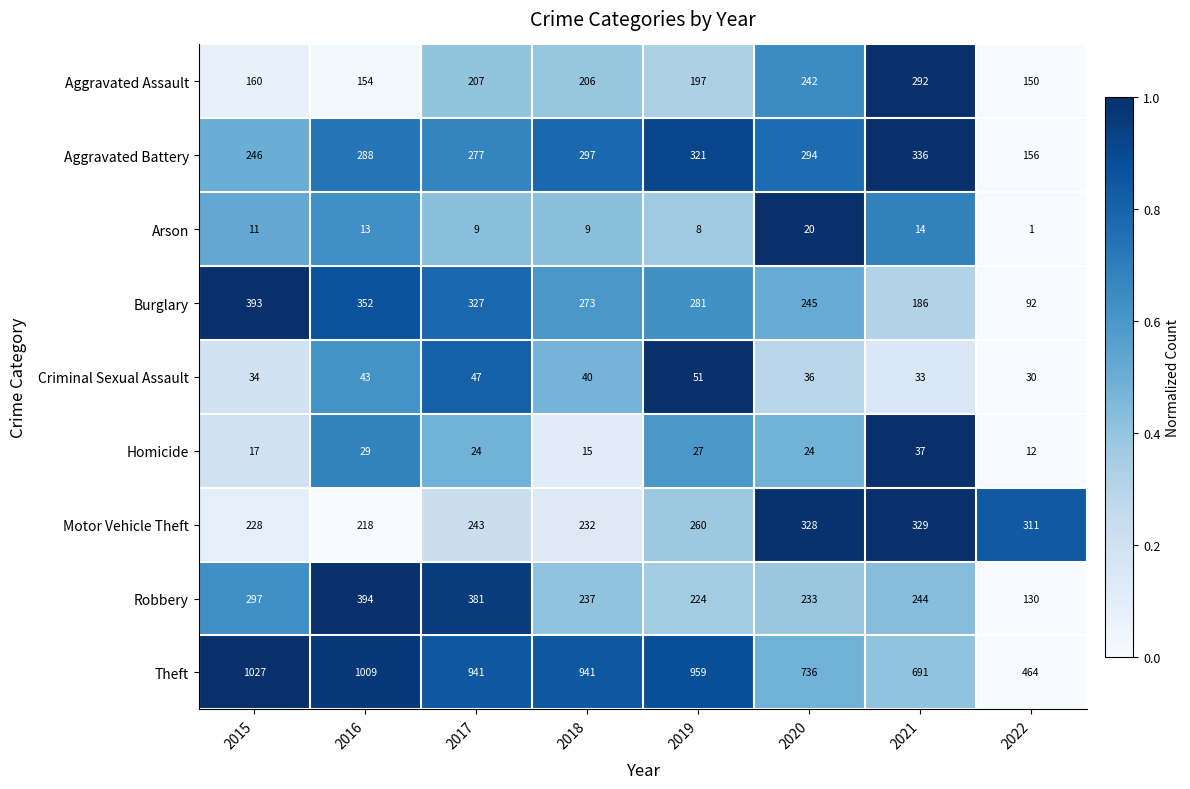

Which series has the largest total across all categories?

Theft